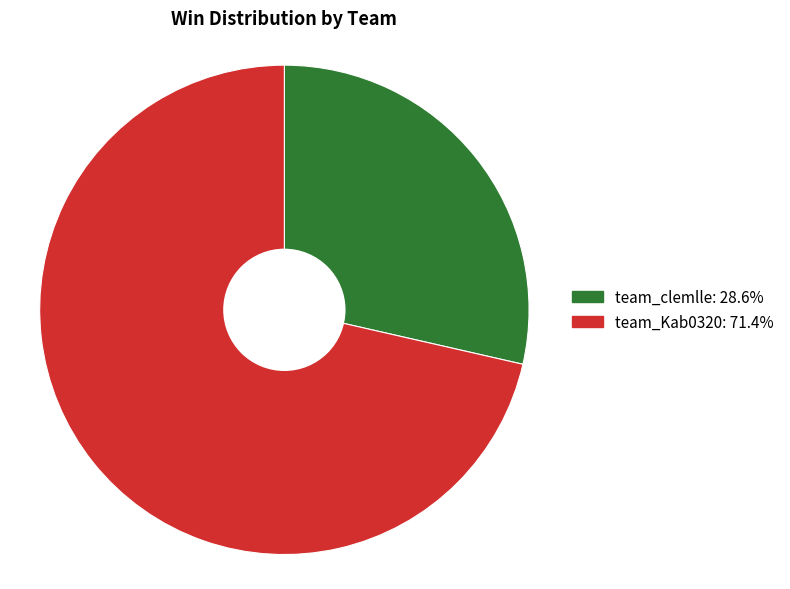

What is the largest slice in the pie chart?

team_Kab0320